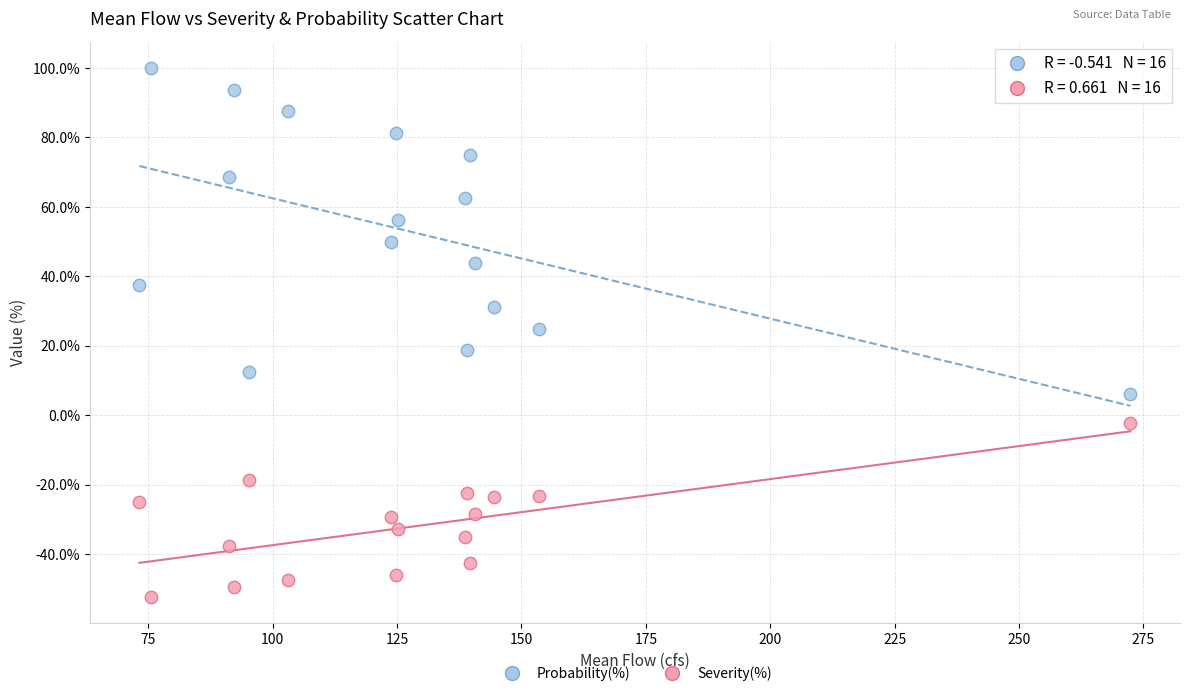

Which series contains the highest Y value?

Probability(%)